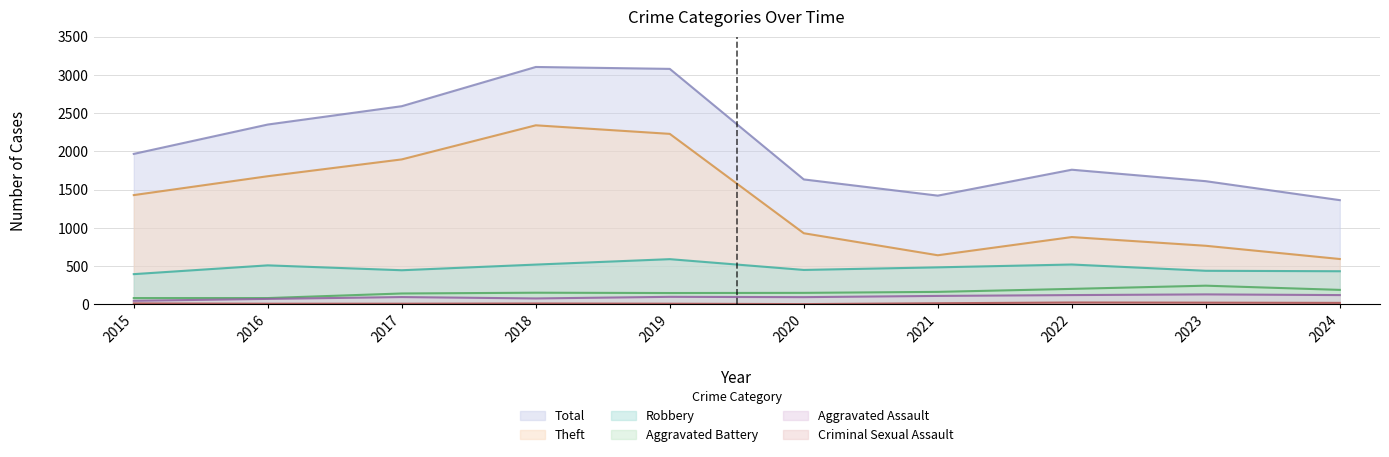

Which label corresponds to the smallest value in the chart?

2020